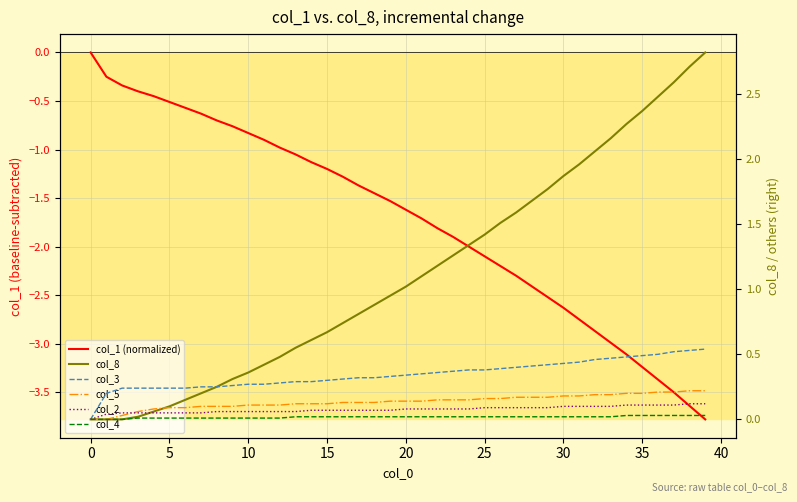

Is it true that col_8 equals 0.4 at 14?

False